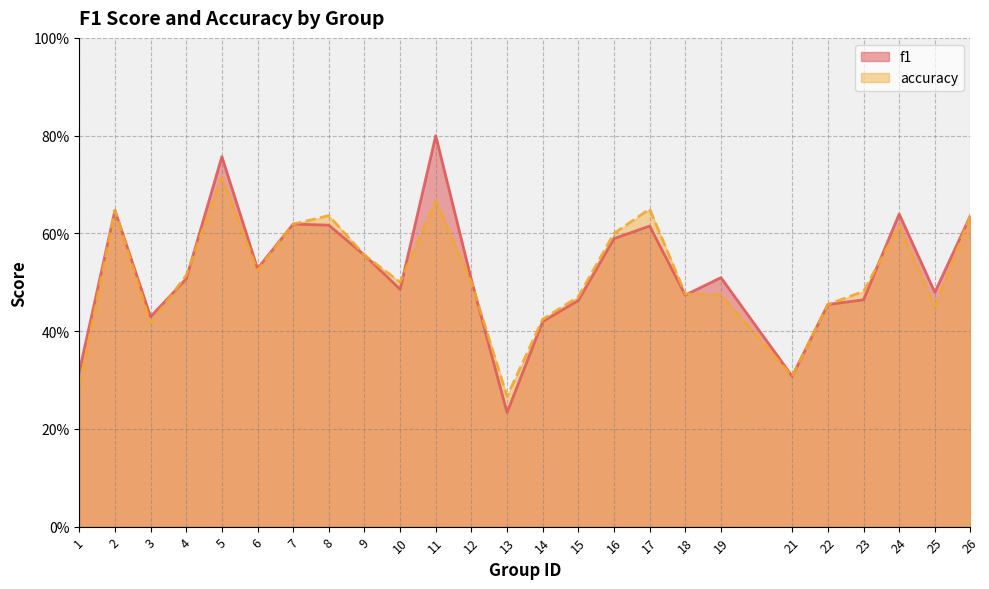

Does the chart have visible grid lines?

Yes